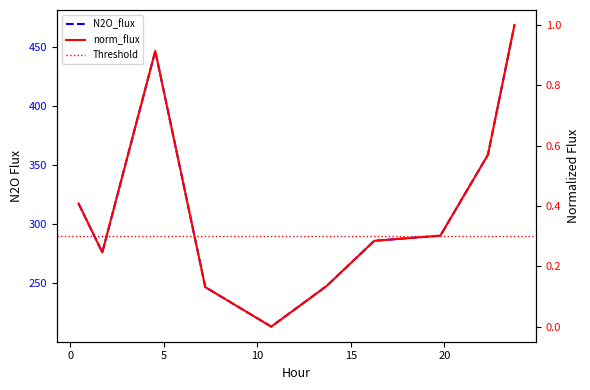

What is the difference between the maximum and minimum values in the N2O_flux series?

255.2